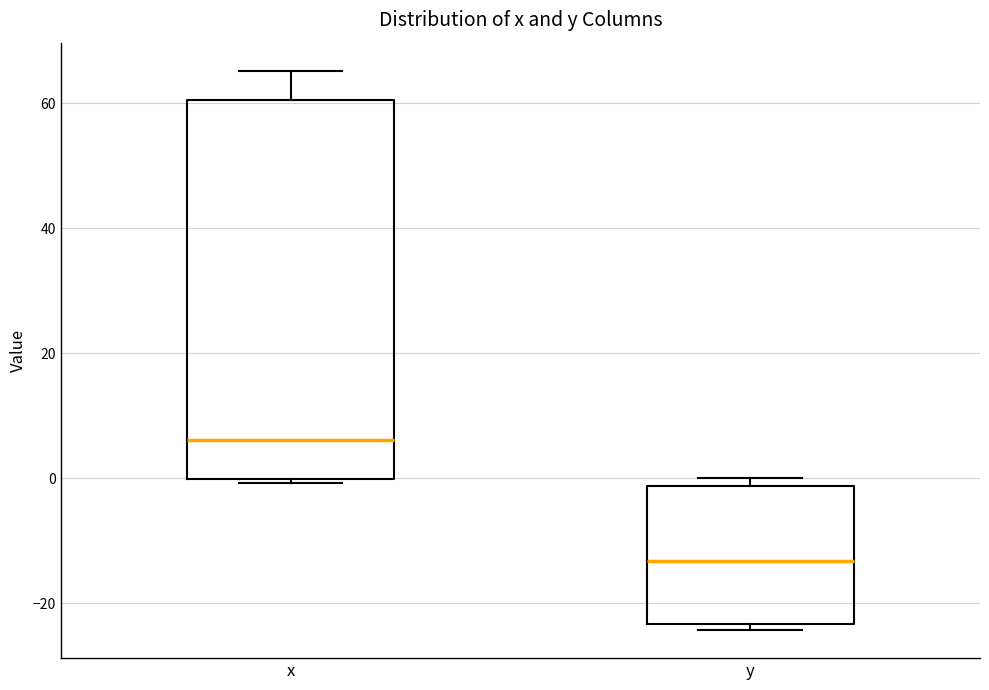

Which box's median line is the highest?

x